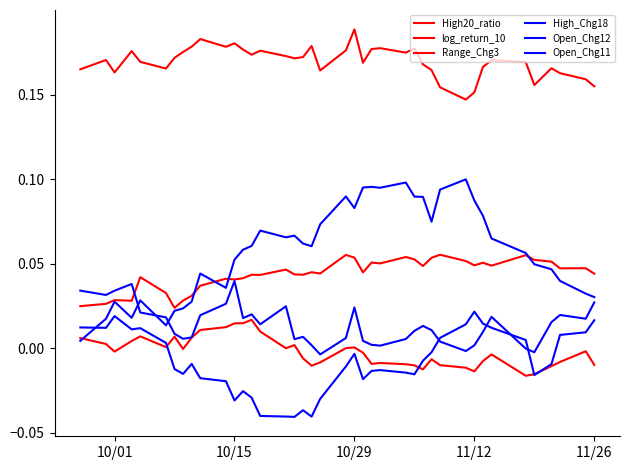

How many lines are shown in the chart?

6